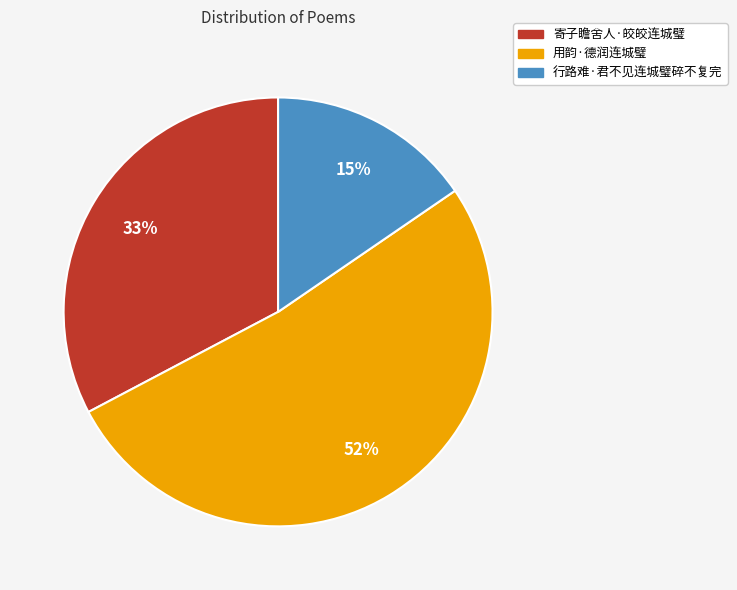

Combined, do 用韵·德润连城璧 and 行路难·君不见连城璧碎不复完 account for over 50%?

Yes